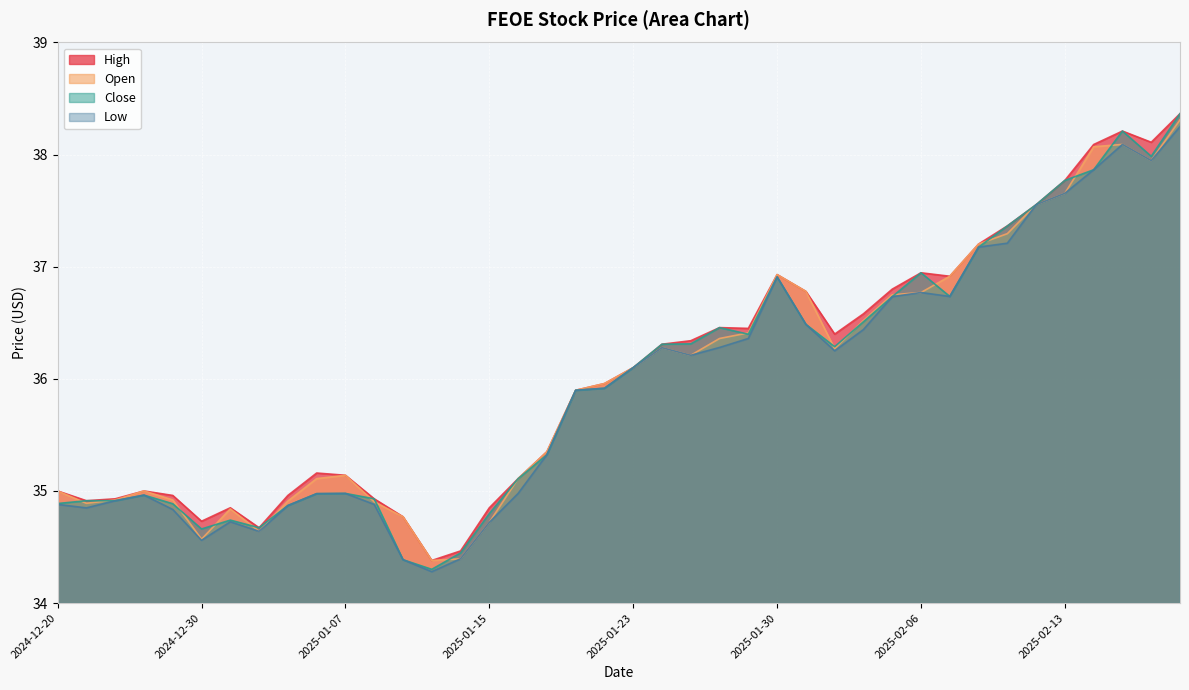

What position from the left is 2025-02-20?

40